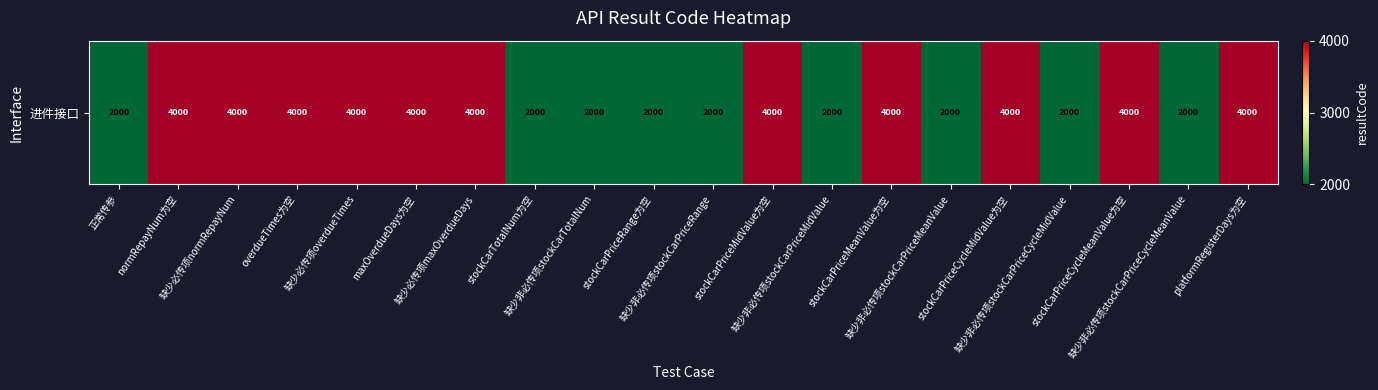

What is the average value?

3100